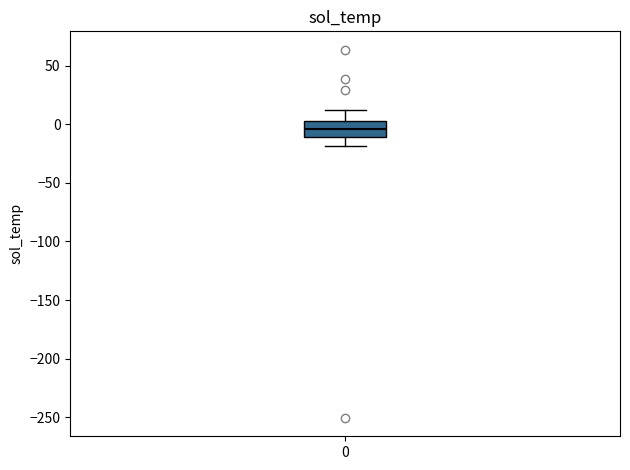

Transcribe this box plot: give where the median line is, the range the box spans, and where the two whiskers end, as read against the y-axis. The values are not printed on the chart, so give them approximately, as read against the axis.

median -5, box -10 to 0, whiskers -20 to 10